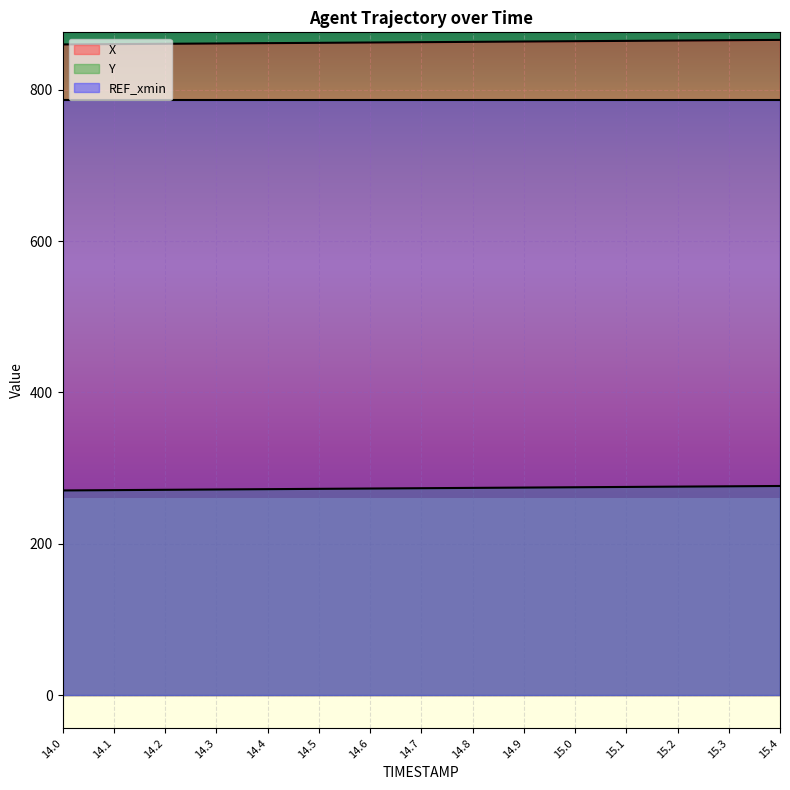

What are all the series names shown in the legend?

X, Y, REF_xmin